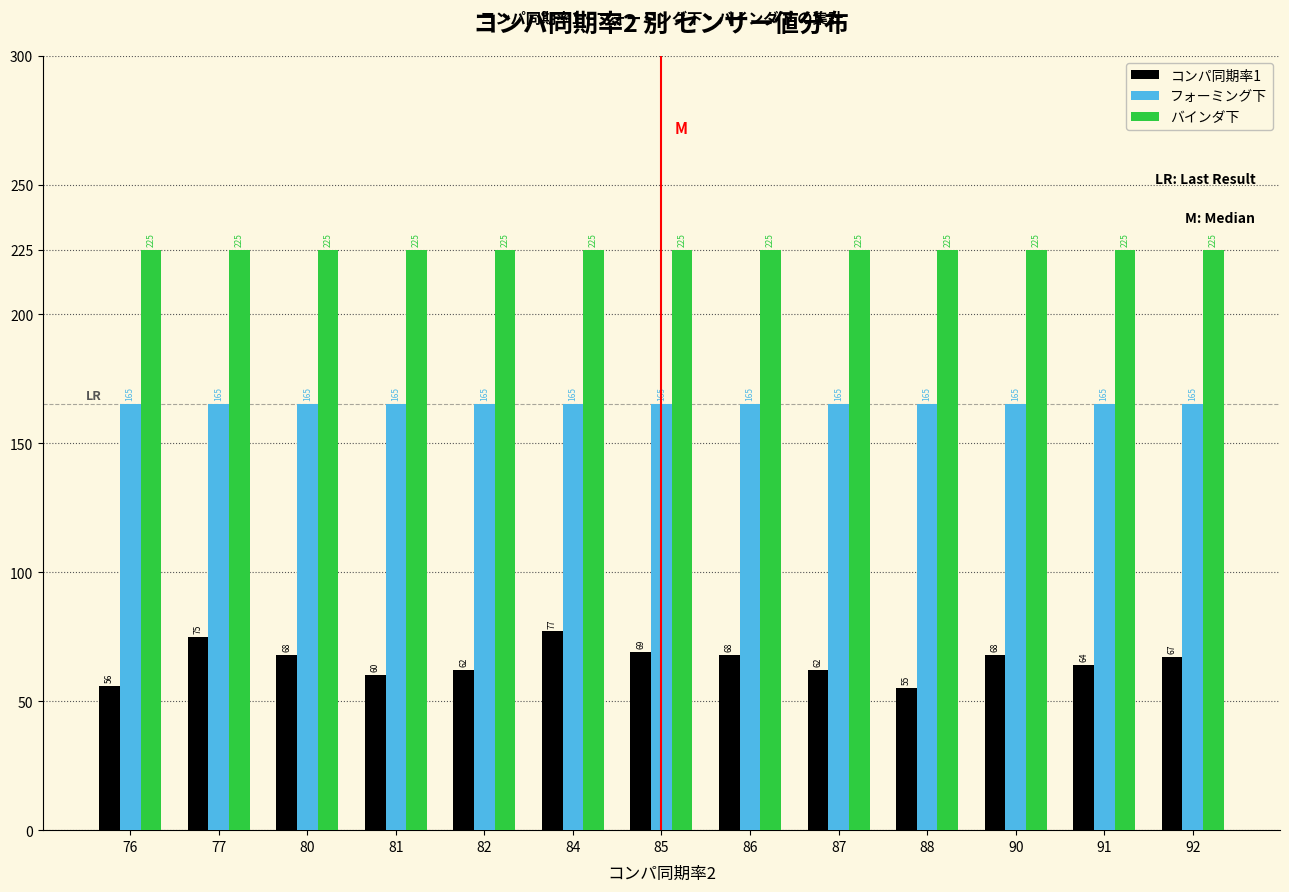

Which series has the widest spread of values?

コンパ同期率1